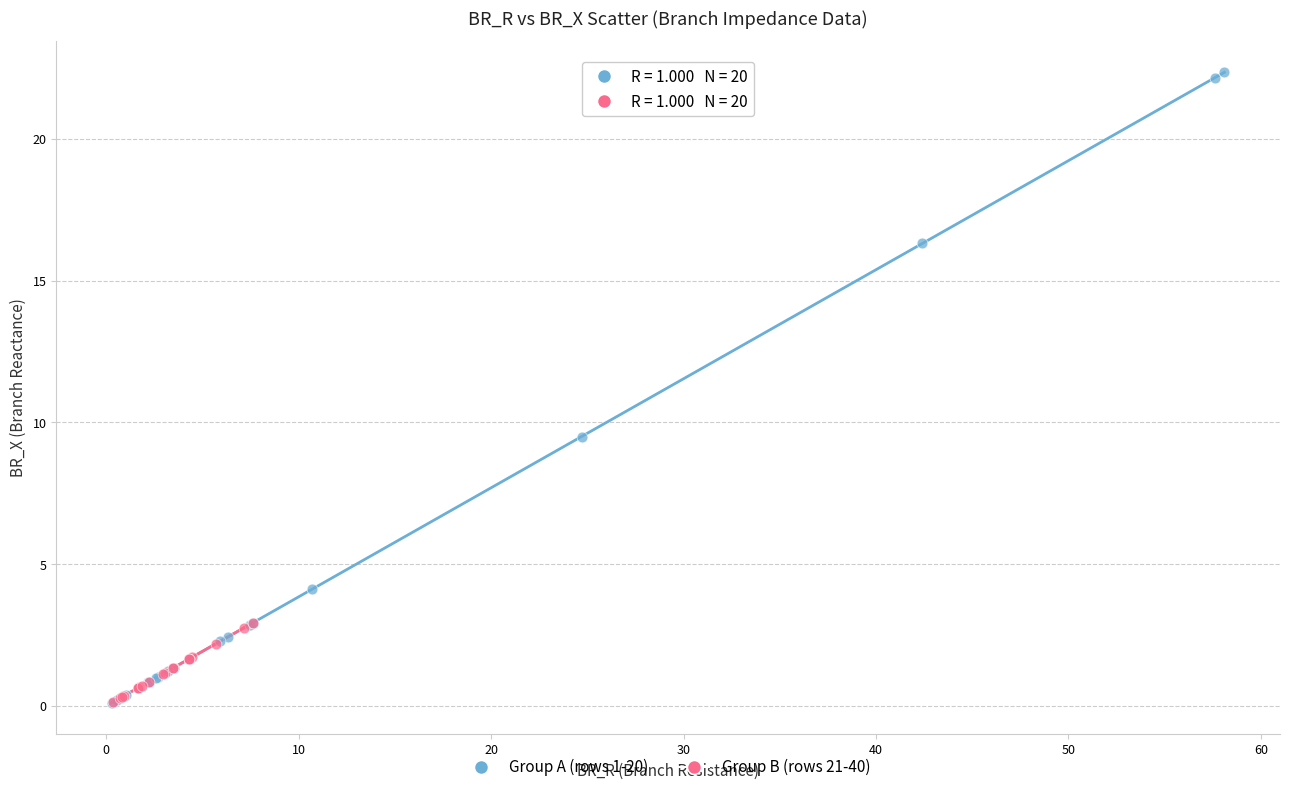

Which series contains the highest Y value?

Group A (rows 1-20)